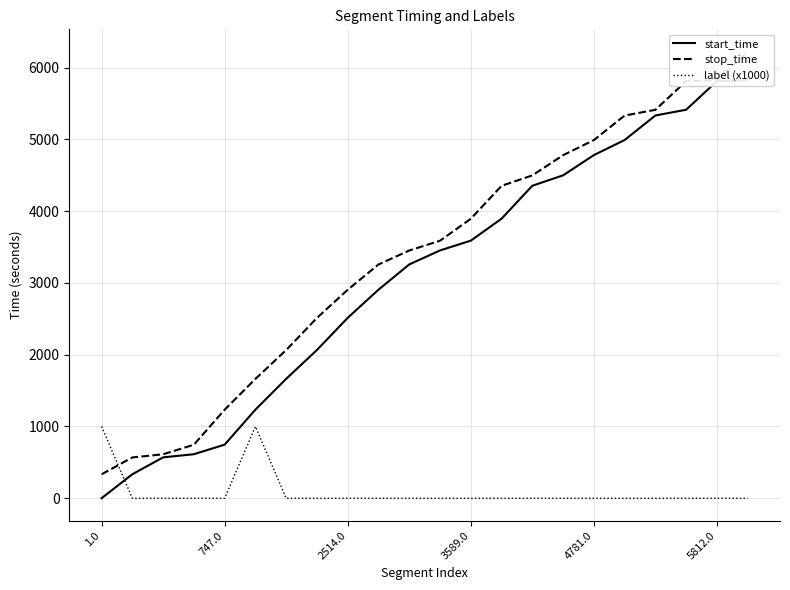

The value of label (x1000) at 19 is 0. True or false?

True